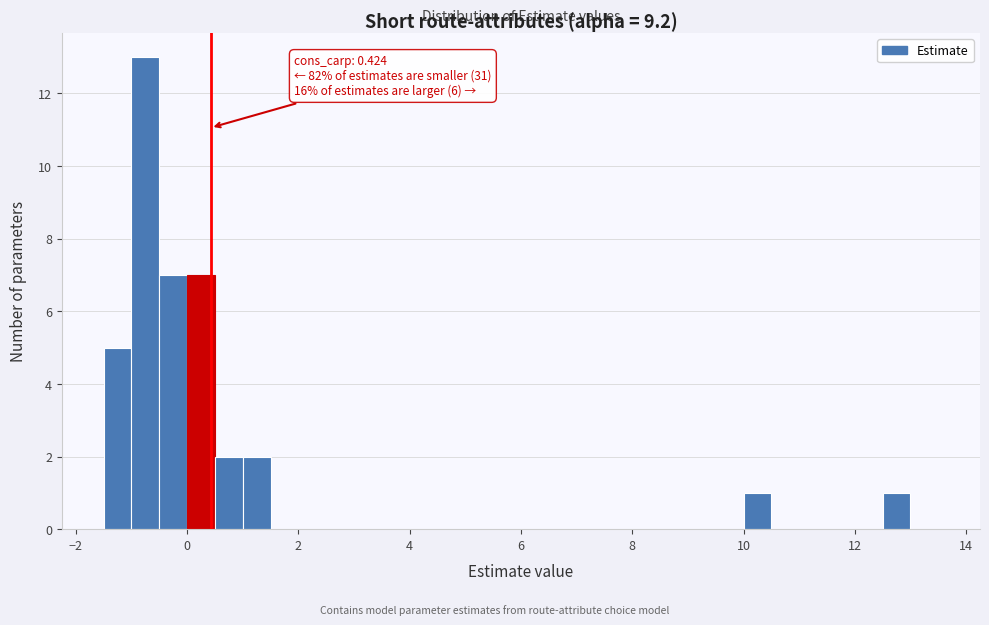

Around what value on the x-axis is the tallest bar? Give the approximate position of its centre, as read against the axis.

-0.8